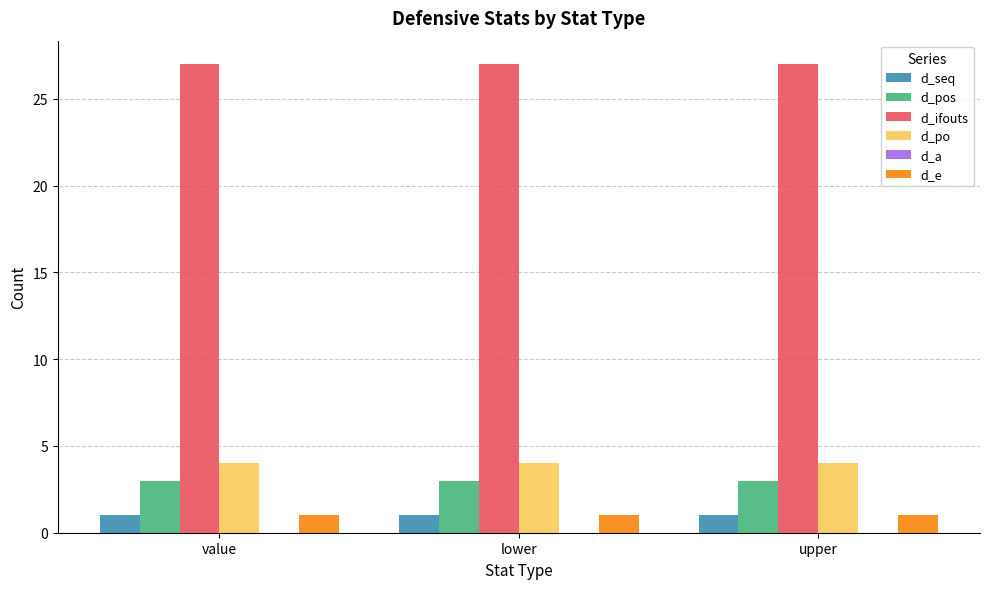

What is the label of the 3rd bar from the right?

value